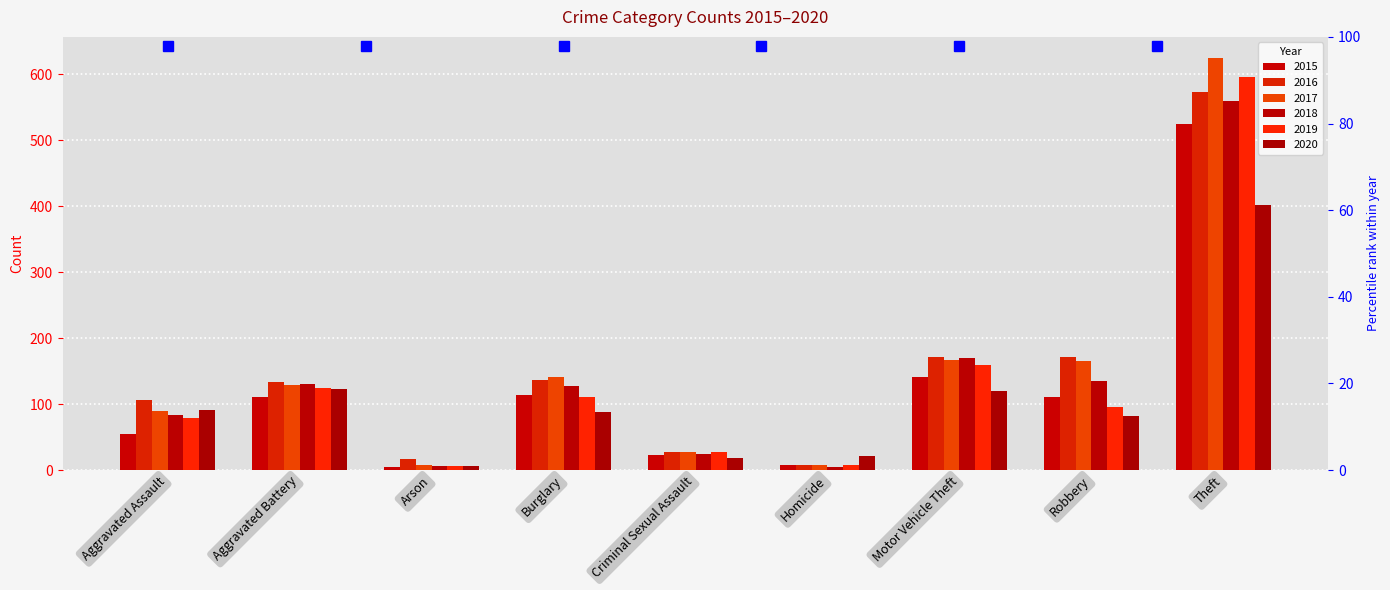

What is the total value across all series at Aggravated Assault?

504